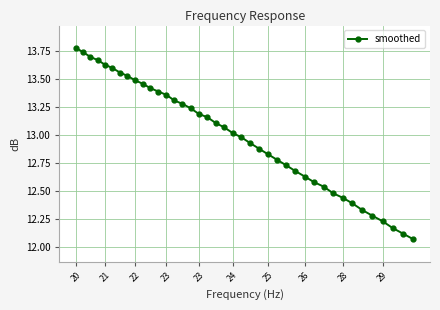

What is the maximum value shown in the chart?

13.8